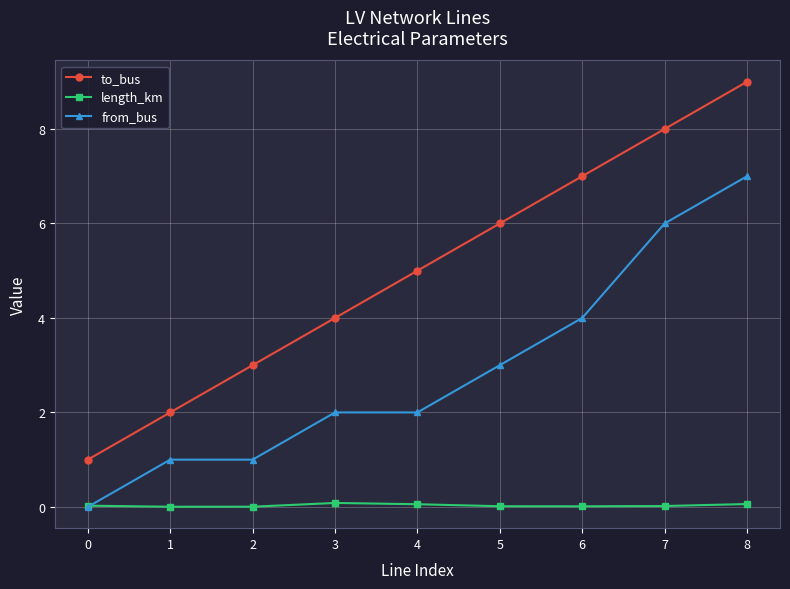

How many lines are shown in the chart?

3